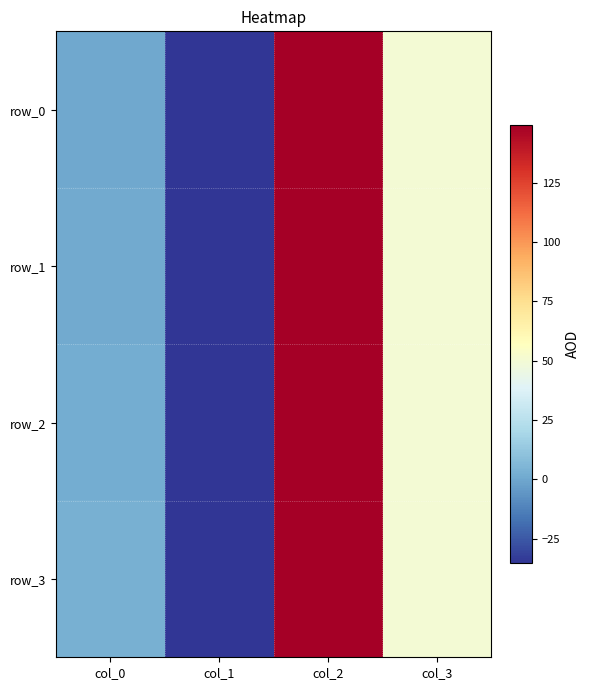

How many data points in row_1 are less than 50?

2